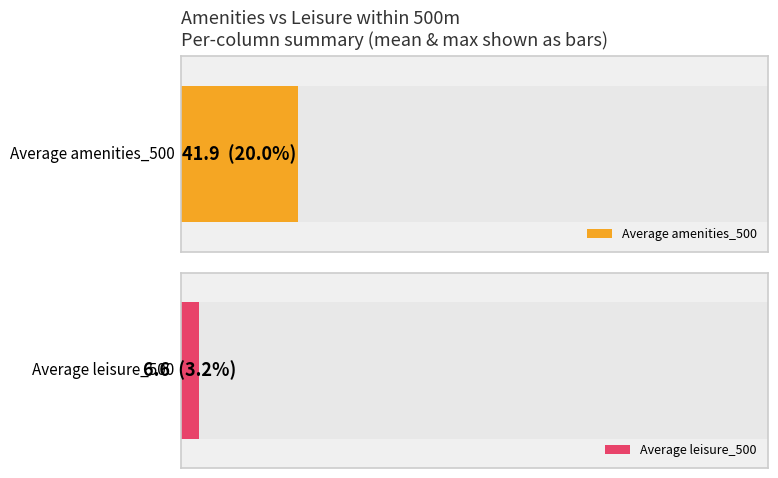

The leisure_500 series shows 3 at 29943455. True or false?

False